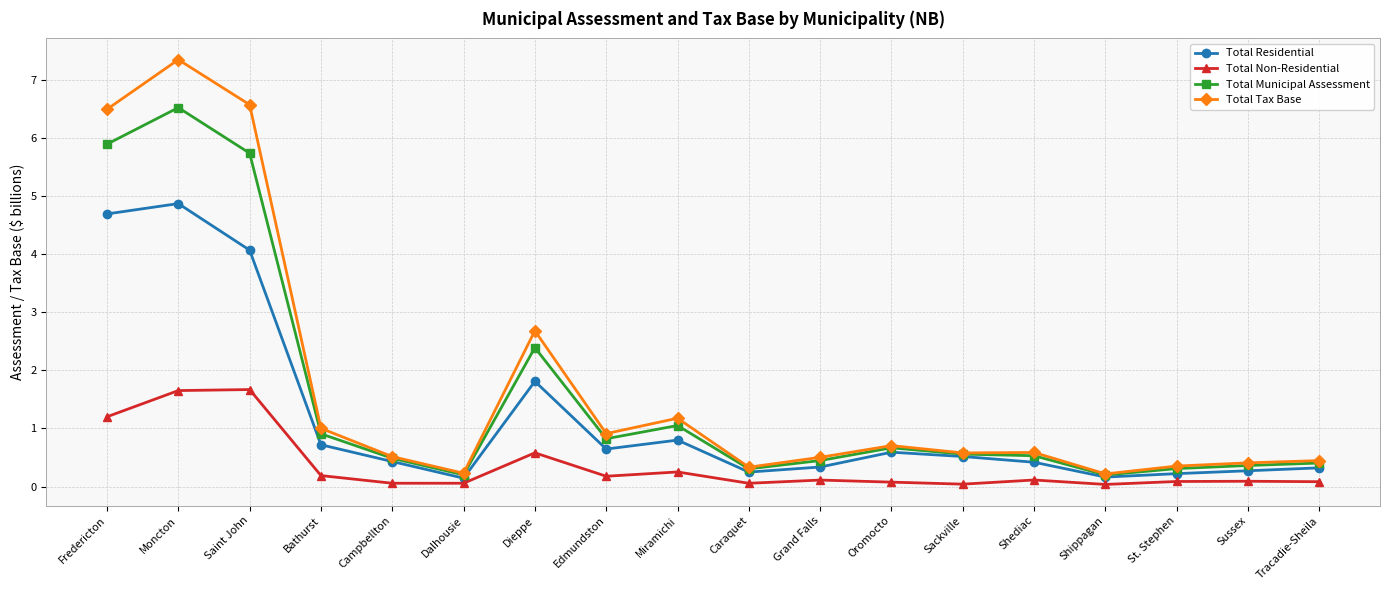

How many distinct data groups are displayed?

4